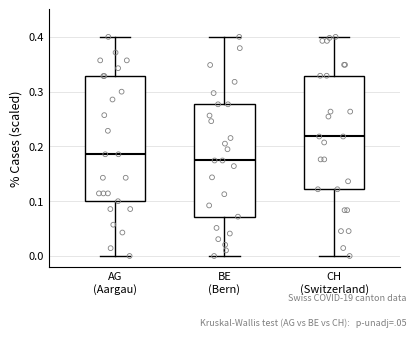

Which box is the tallest, from its lower edge to its upper edge?

AG (Aargau)